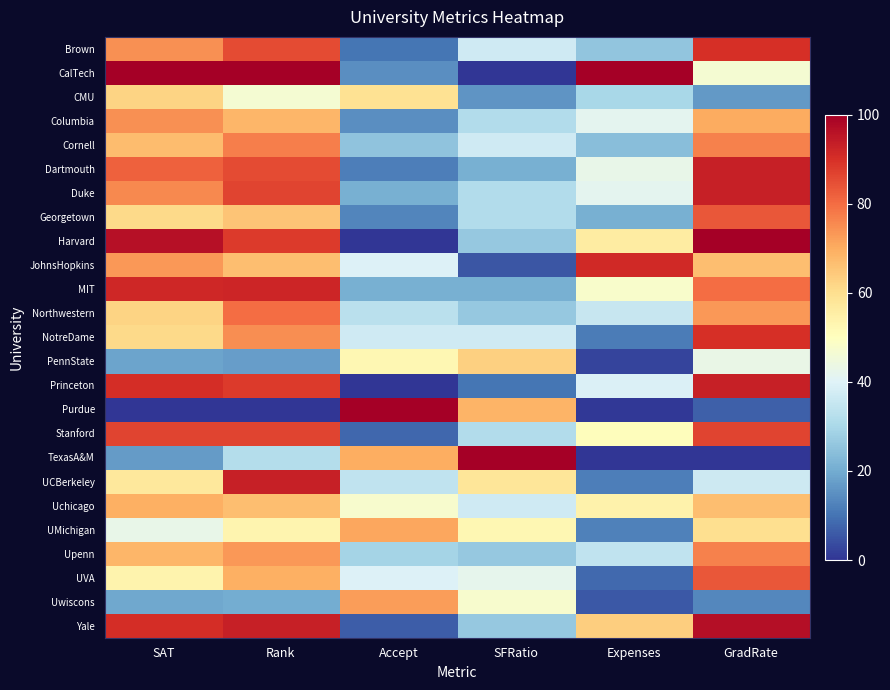

How many series are shown in this chart?

25